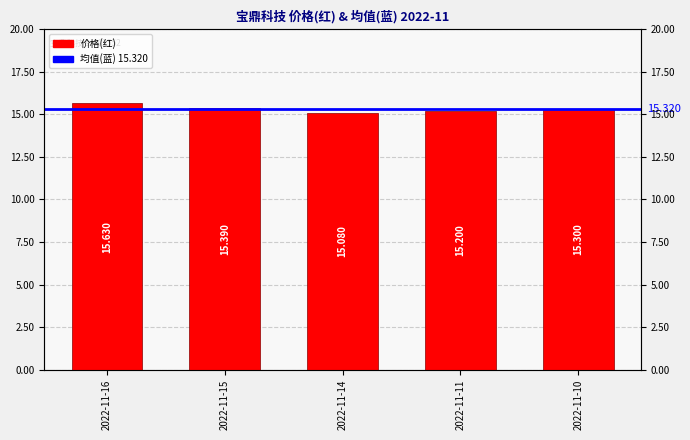

True or false: the data shows 15.2 at 2022-11-11.

True